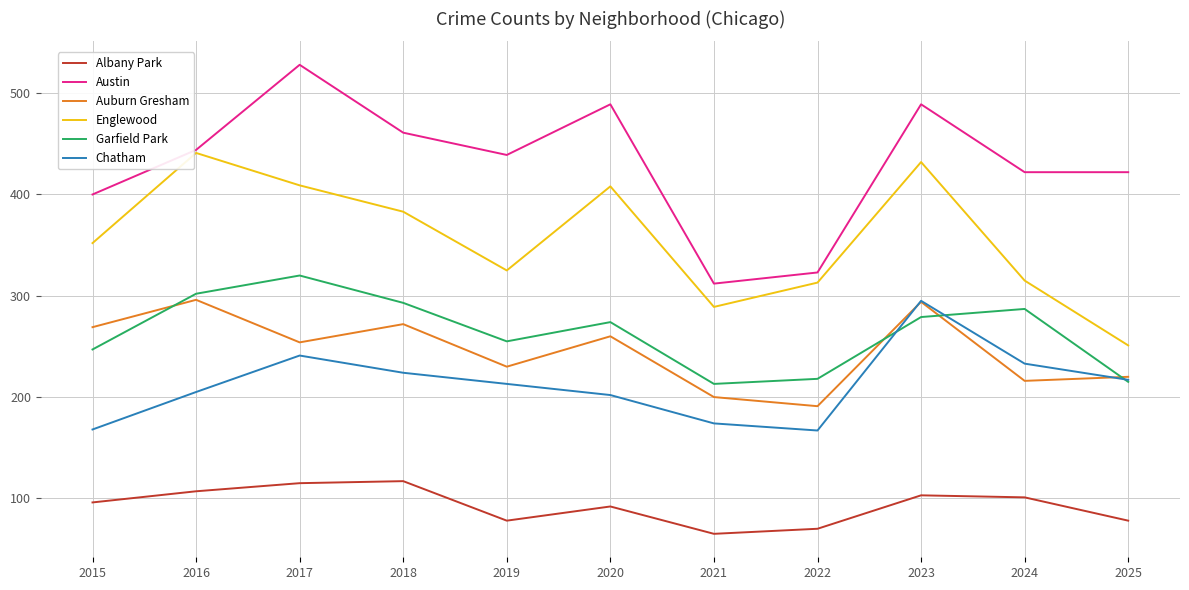

Which series changed the most between 2017 and 2025?

Englewood